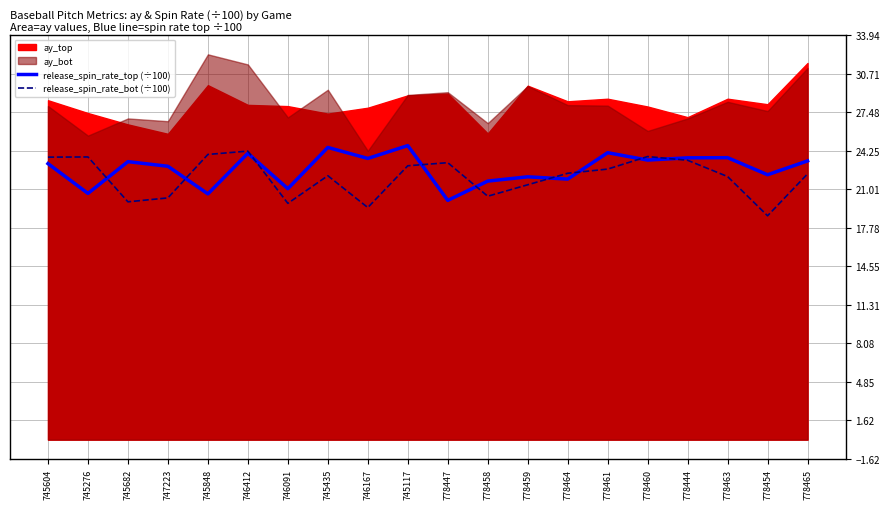

At which label does release_spin_rate_top (÷100) reach its peak?

745117